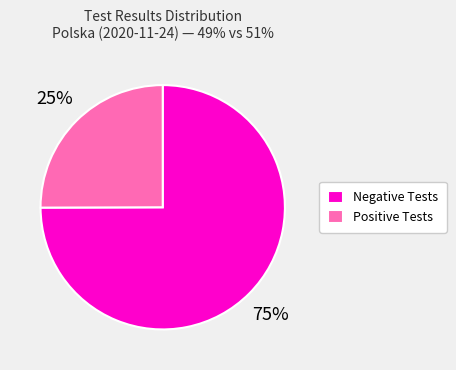

Do Positive Tests and Negative Tests together represent more than half of the pie?

Yes